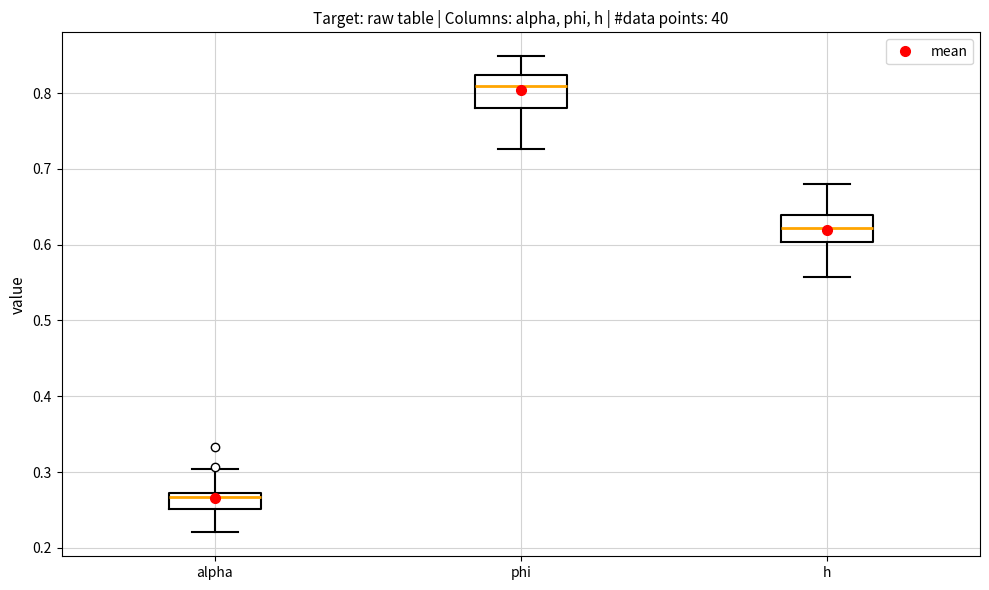

Which box's median line is the lowest?

alpha